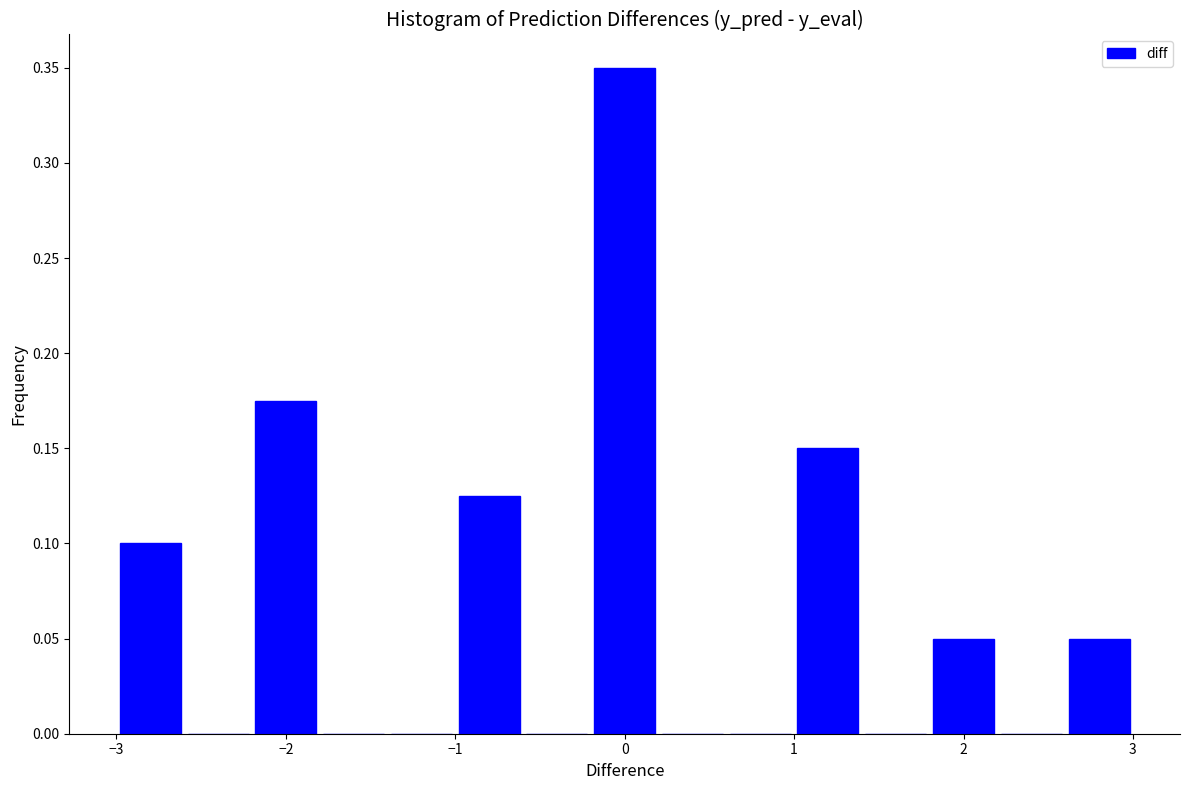

Reading left to right, transcribe this chart: for each bar, give the range it covers on the x-axis and its height. The values are not printed on the chart, so give them approximately, as read against the axis.

-3.0 to -2.6: 0.100
-2.6 to -2.2: 0
-2.2 to -1.8: 0.175
-1.8 to -1.4: 0
-1.4 to -1.0: 0
-1.0 to -0.6: 0.125
-0.6 to -0.2: 0
-0.2 to 0.2: 0.350
0.2 to 0.6: 0
0.6 to 1.0: 0
1.0 to 1.4: 0.150
1.4 to 1.8: 0
1.8 to 2.2: 0.050
2.2 to 2.6: 0
2.6 to 3.0: 0.050